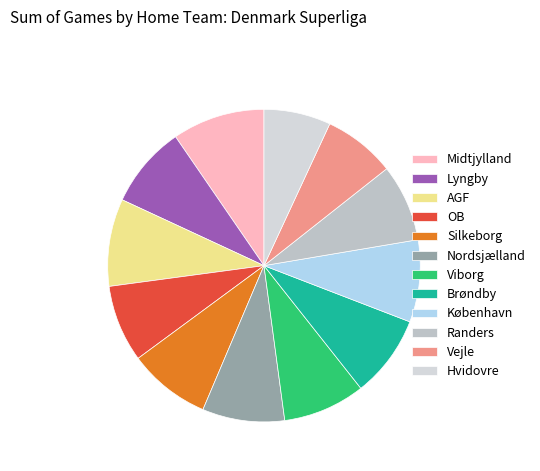

Does any single category account for the majority?

No